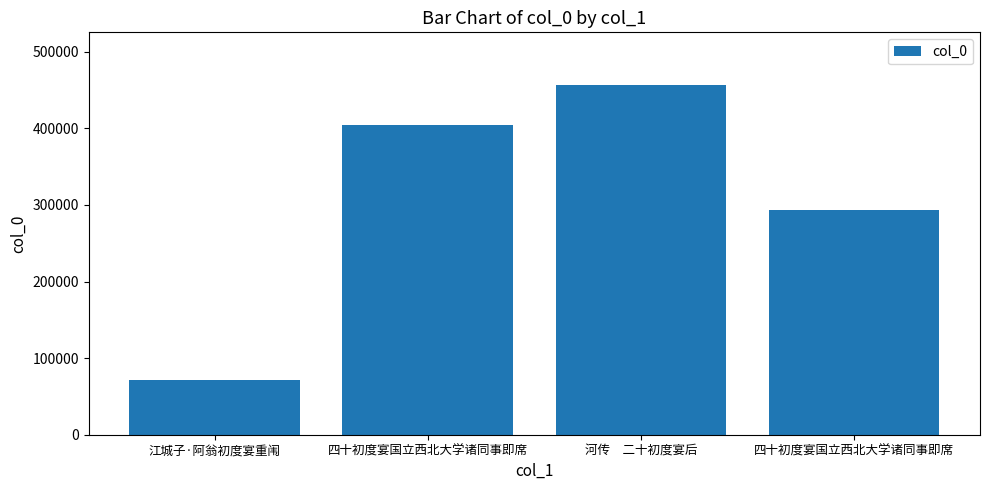

How many data points does each series have?

4